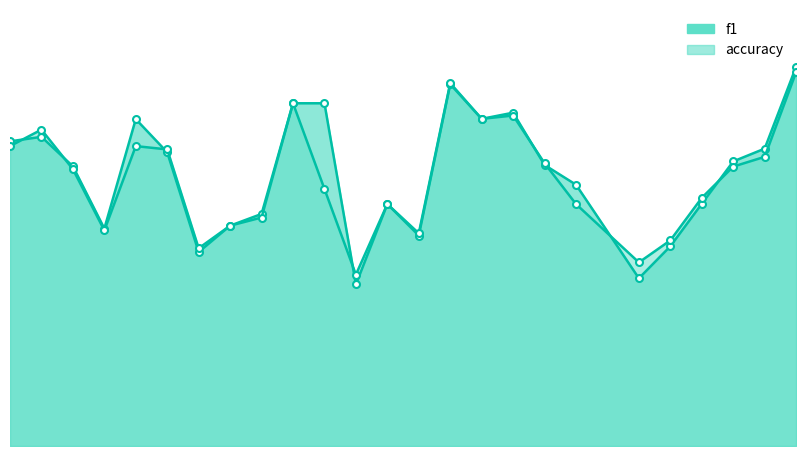

True or false: accuracy and f1 intersect in this chart.

True